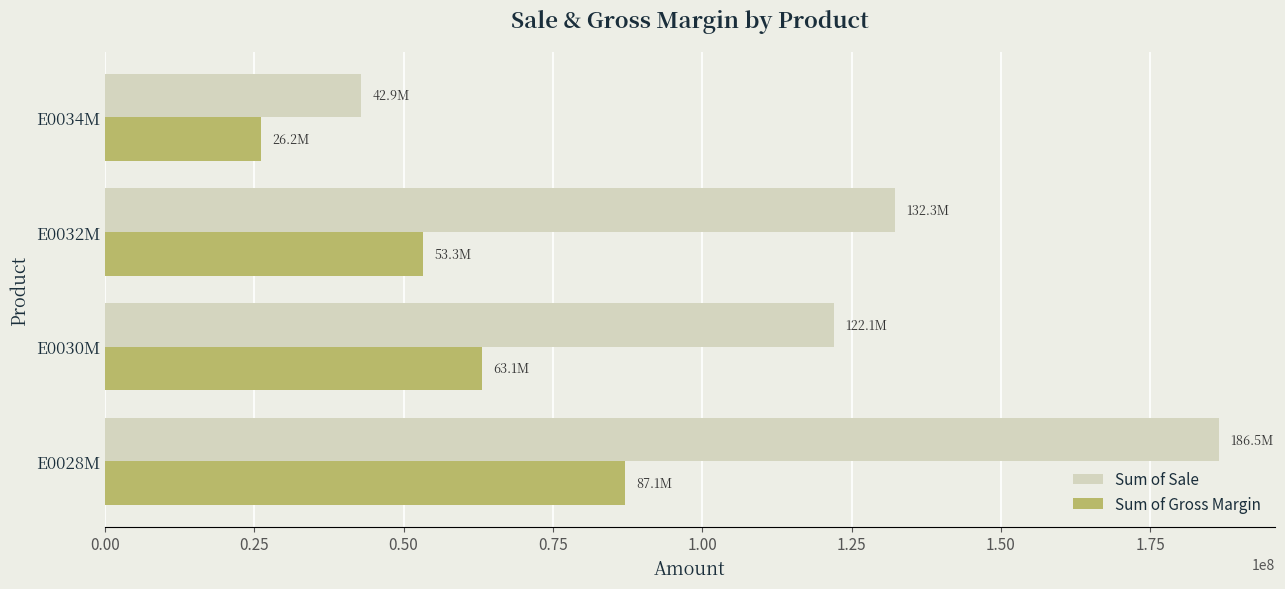

At E0030M, list the series in order from smallest to largest.

Sum of Gross Margin, Sum of Sale